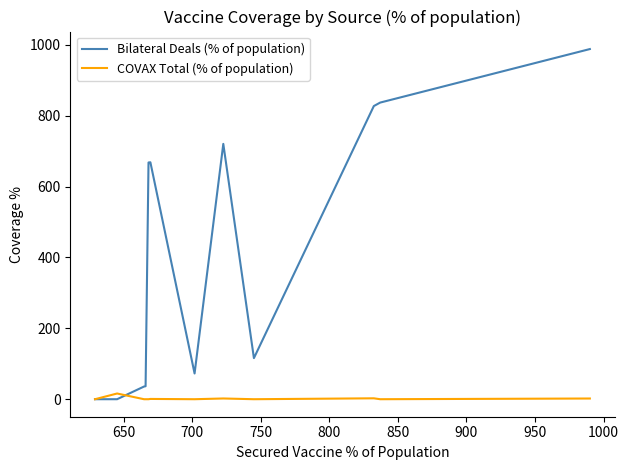

In COVAX Total (% of population), how many points are lower than both neighbors (excluding endpoints)?

3